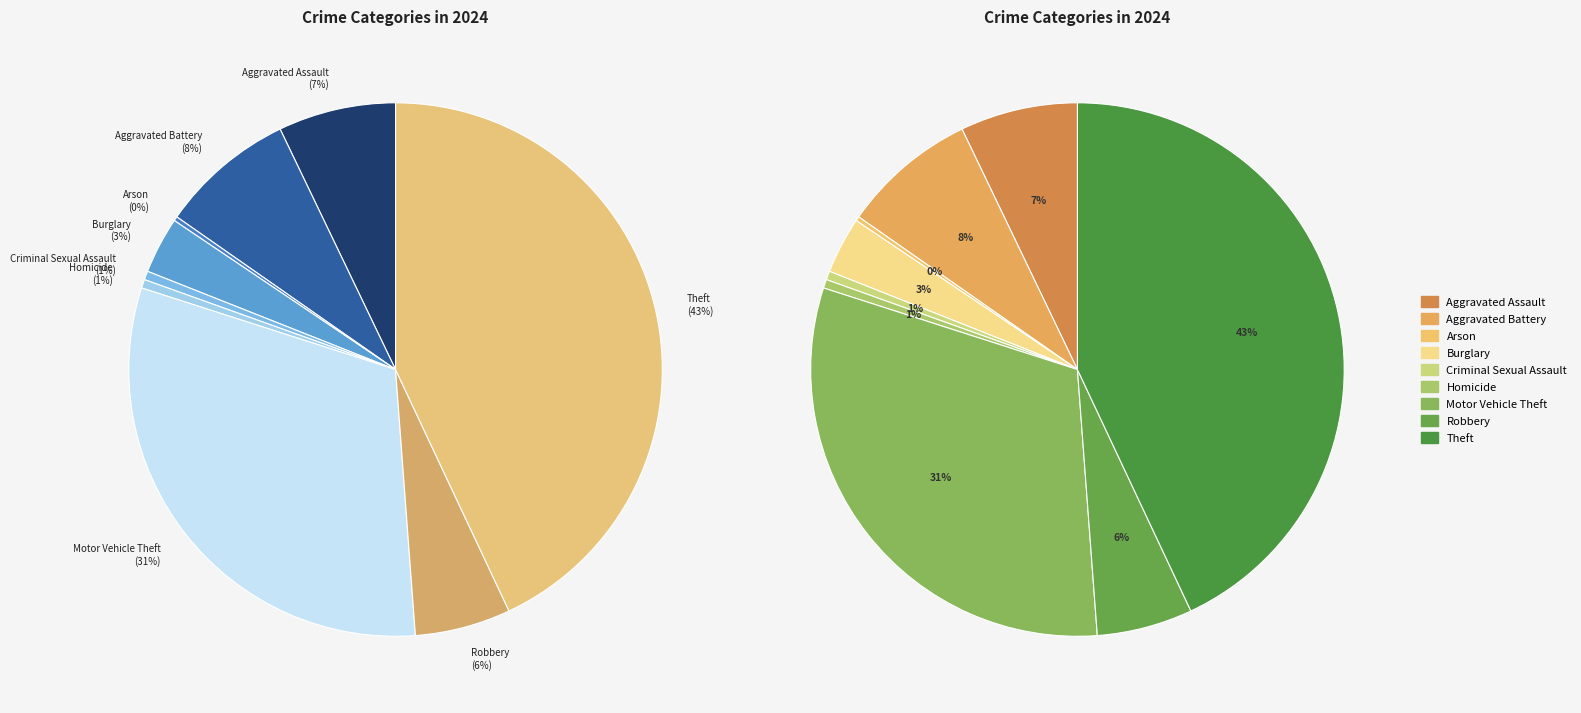

True or false: Robbery accounts for 1% of the total.

False